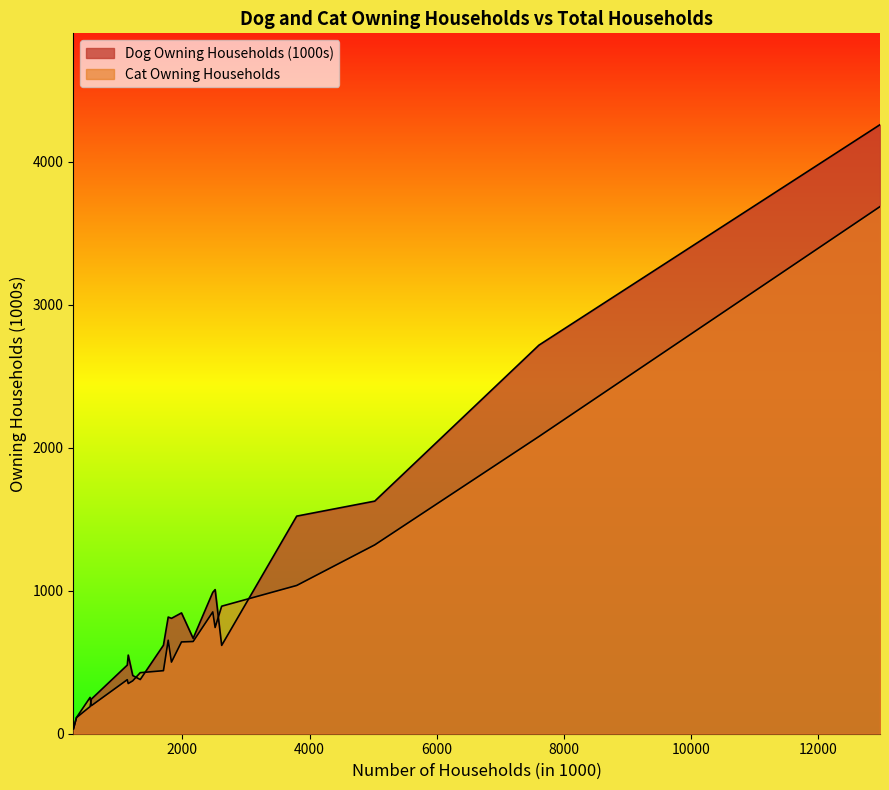

Between Florida and Georgia, which series saw the biggest shift?

Dog Owning Households (1000s)